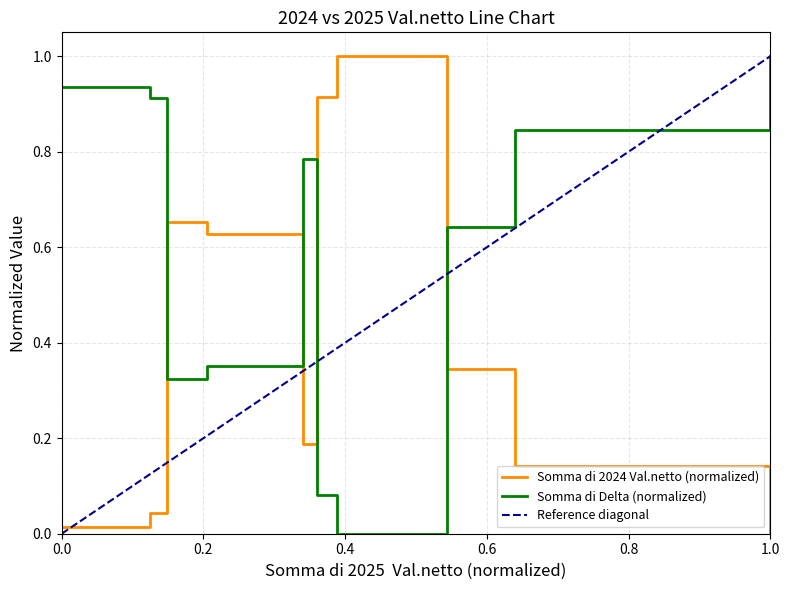

Between SPAMI SRL UNIPERSONALE and REXEL ITALIA SPA POMEZIA, which series saw the biggest shift?

Somma di 2024 Val.netto